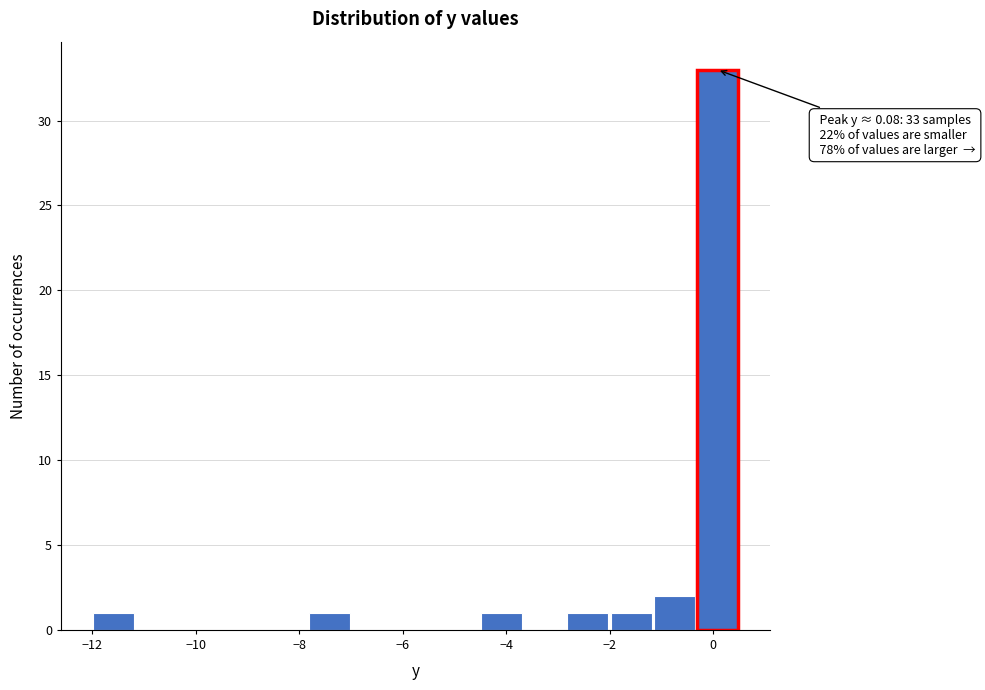

Which range on the x-axis has the tallest bar?

-0.4 to 0.6